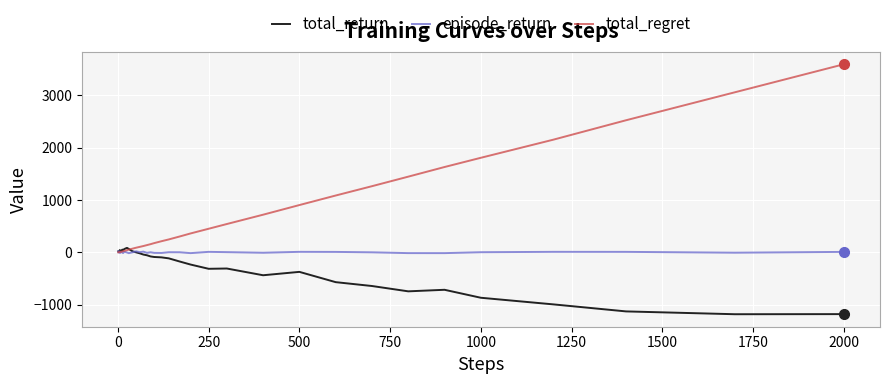

Which series ends up on top after the final intersection of total_return and episode_return?

episode_return